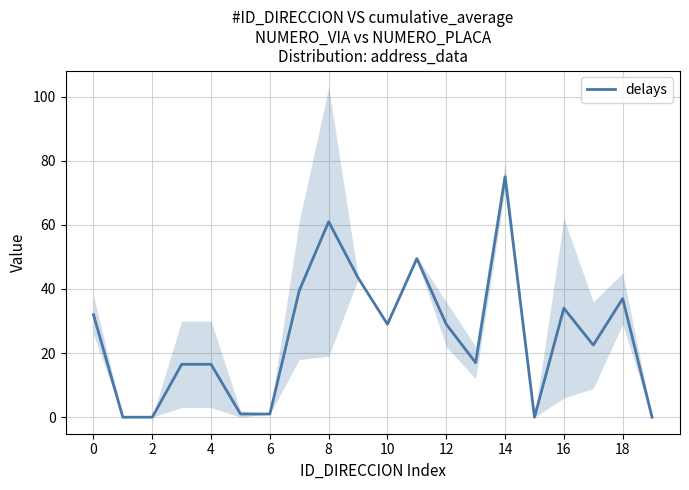

The value of delays at 2 is 0.0. True or false?

True